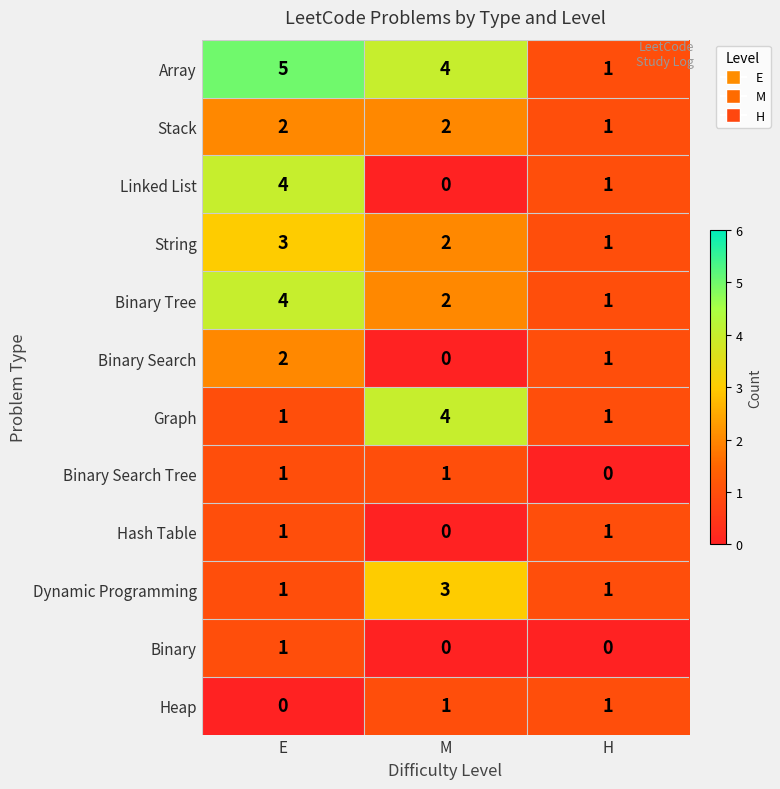

What is the difference between the highest and lowest values at E?

5